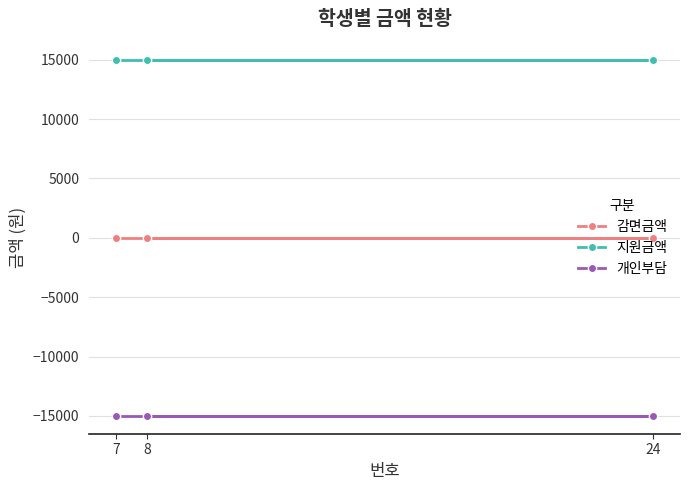

Which has a higher value, 24 or 8?

24